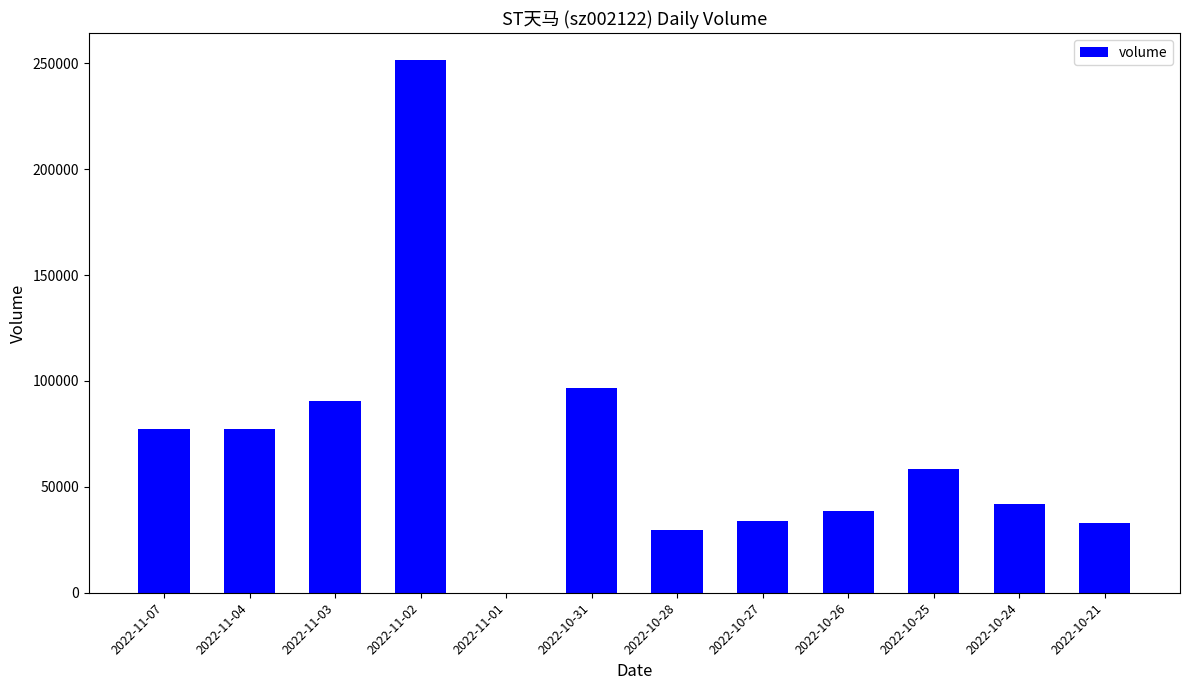

What is the difference between the values at 2022-10-31 and 2022-11-07?

19399